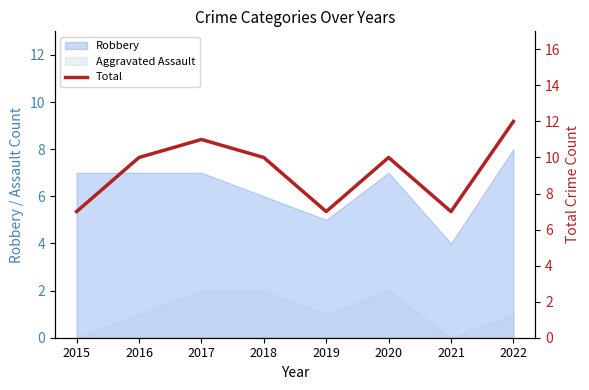

Does the chart have visible grid lines?

No